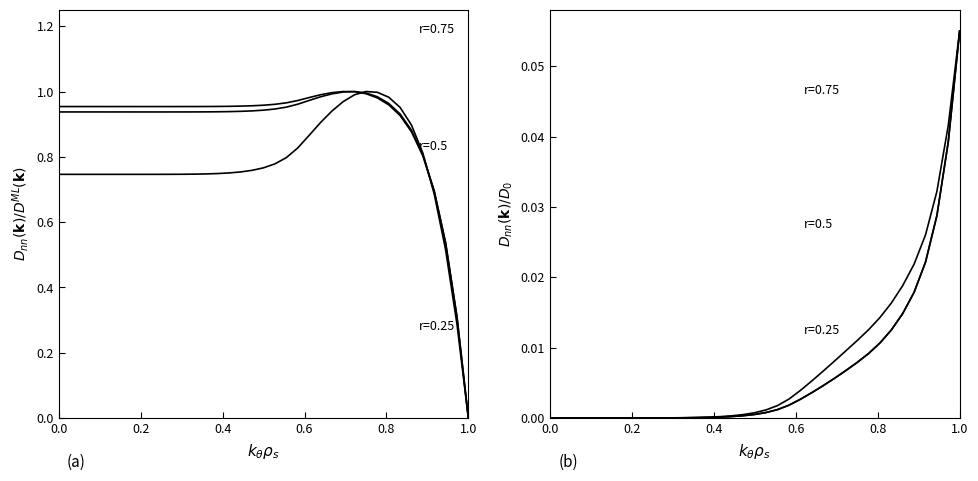

At how many categories does at least one series exceed 0?

37